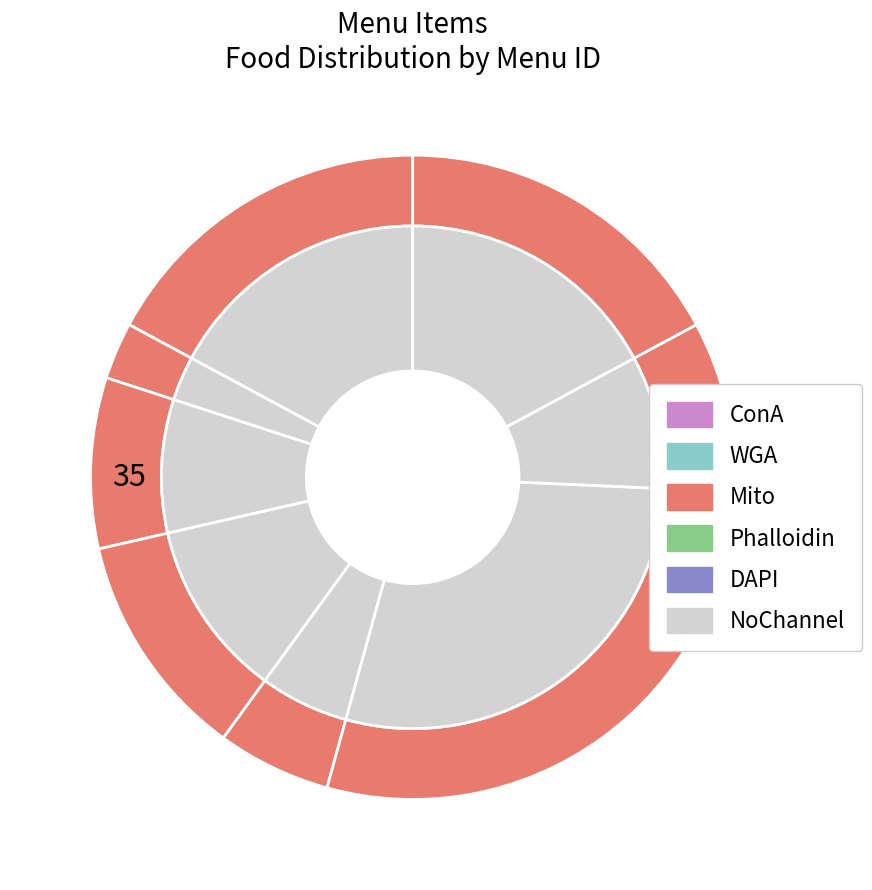

To the nearest percent, what percentage of the pie is 22537?

17%